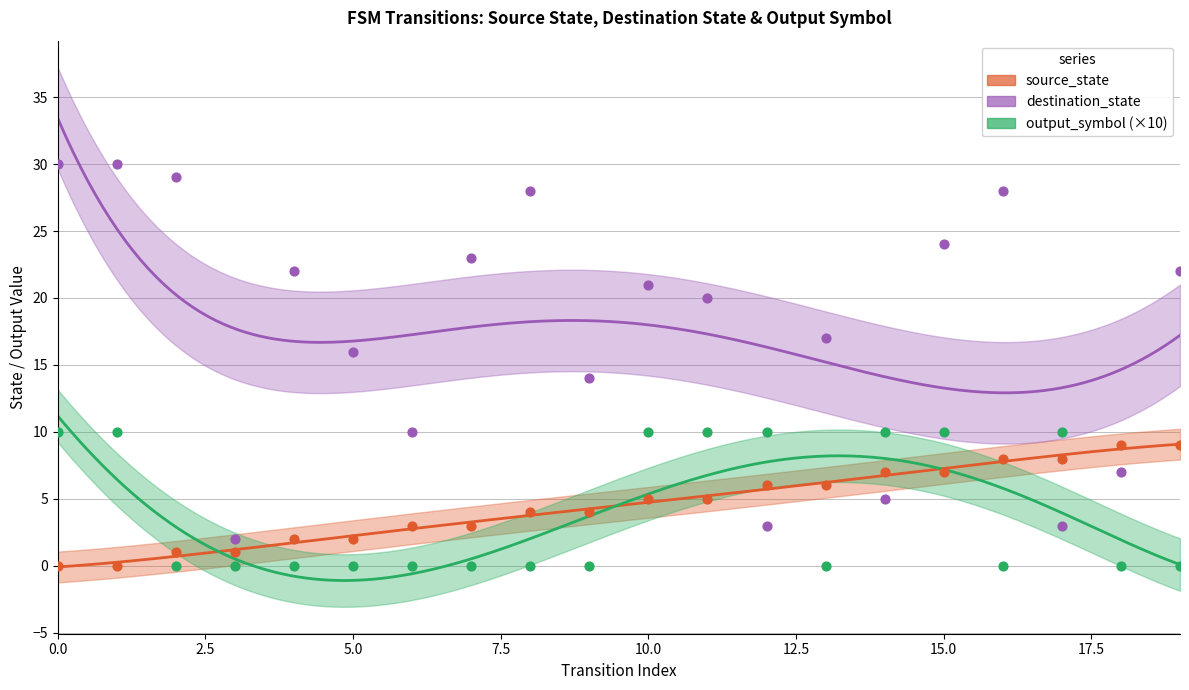

At which category is the sum across all series the highest?

15